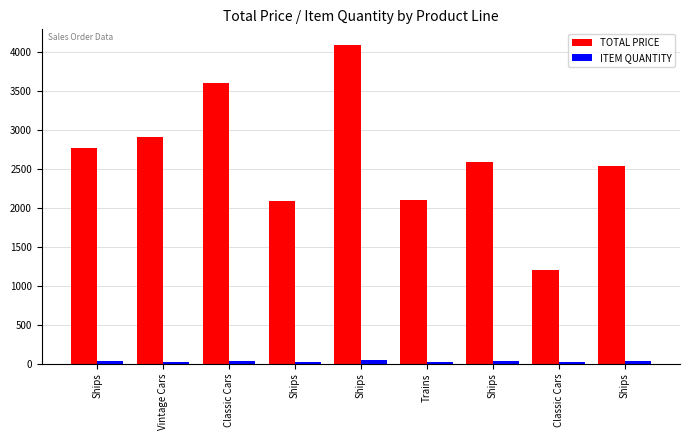

Is it true that TOTAL PRICE equals 2588.0 at Ships?

True